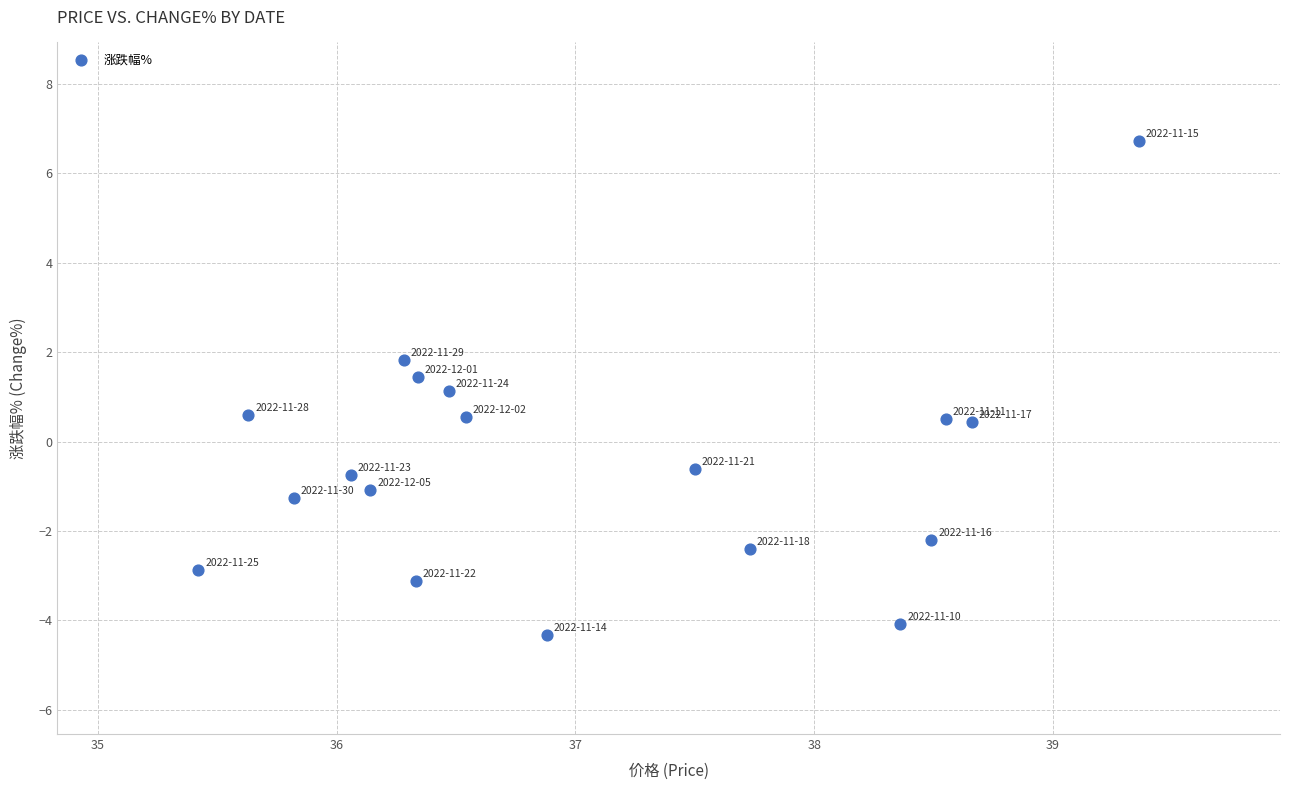

What is the range of X values (max minus min)?

3.9